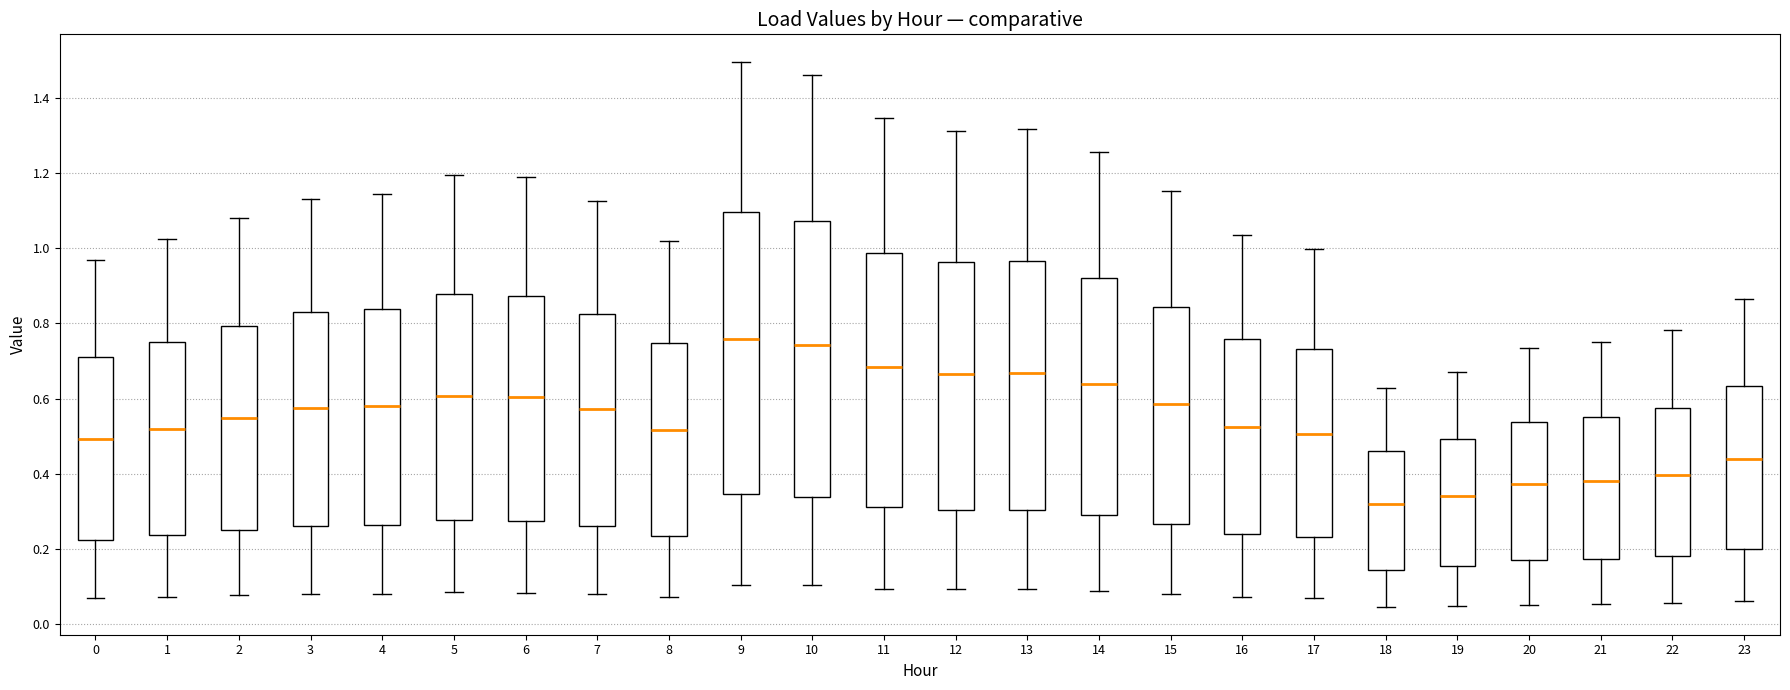

Reading left to right, transcribe this box plot: for each box, give where its median line is, the range the box spans, and where its two whiskers end, as read against the y-axis. The values are not printed on the chart, so give them approximately, as read against the axis.

0: median 0.50, box 0.22 to 0.70, whiskers 0.06 to 0.96
1: median 0.52, box 0.24 to 0.76, whiskers 0.08 to 1.02
2: median 0.54, box 0.24 to 0.80, whiskers 0.08 to 1.08
3: median 0.58, box 0.26 to 0.82, whiskers 0.08 to 1.14
4: median 0.58, box 0.26 to 0.84, whiskers 0.08 to 1.14
5: median 0.60, box 0.28 to 0.88, whiskers 0.08 to 1.20
6: median 0.60, box 0.28 to 0.88, whiskers 0.08 to 1.20
7: median 0.58, box 0.26 to 0.82, whiskers 0.08 to 1.12
8: median 0.52, box 0.24 to 0.74, whiskers 0.08 to 1.02
9: median 0.76, box 0.34 to 1.10, whiskers 0.10 to 1.50
10: median 0.74, box 0.34 to 1.08, whiskers 0.10 to 1.46
11: median 0.68, box 0.32 to 0.98, whiskers 0.10 to 1.34
12: median 0.66, box 0.30 to 0.96, whiskers 0.10 to 1.32
13: median 0.66, box 0.30 to 0.96, whiskers 0.10 to 1.32
14: median 0.64, box 0.28 to 0.92, whiskers 0.08 to 1.26
15: median 0.58, box 0.26 to 0.84, whiskers 0.08 to 1.16
16: median 0.52, box 0.24 to 0.76, whiskers 0.08 to 1.04
17: median 0.50, box 0.24 to 0.74, whiskers 0.06 to 1.00
18: median 0.32, box 0.14 to 0.46, whiskers 0.04 to 0.62
19: median 0.34, box 0.16 to 0.50, whiskers 0.04 to 0.68
20: median 0.38, box 0.16 to 0.54, whiskers 0.06 to 0.74
21: median 0.38, box 0.18 to 0.56, whiskers 0.06 to 0.76
22: median 0.40, box 0.18 to 0.58, whiskers 0.06 to 0.78
23: median 0.44, box 0.20 to 0.64, whiskers 0.06 to 0.86